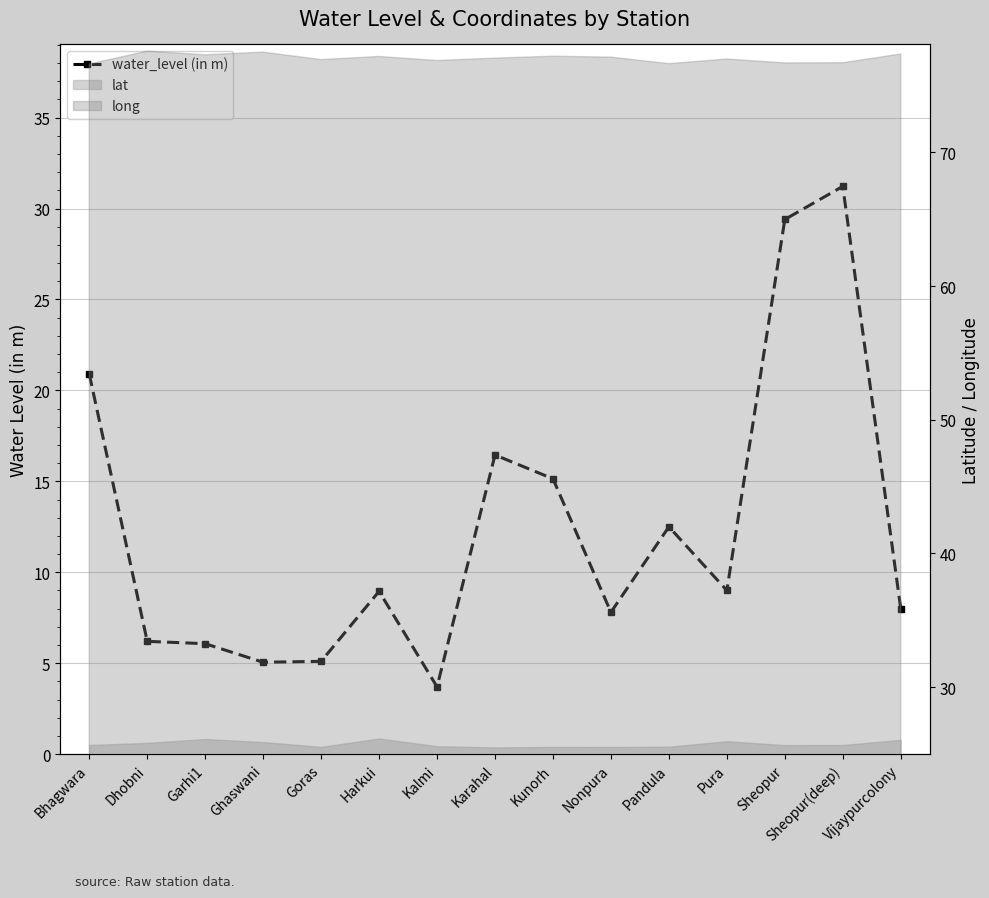

Reading left to right, what are all the values shown in this chart?

20.9	6.2	6.1	5.0	5.1	8.9	3.7	16.4	15.1	7.8	12.5	9.0	29.4	31.2	8.0